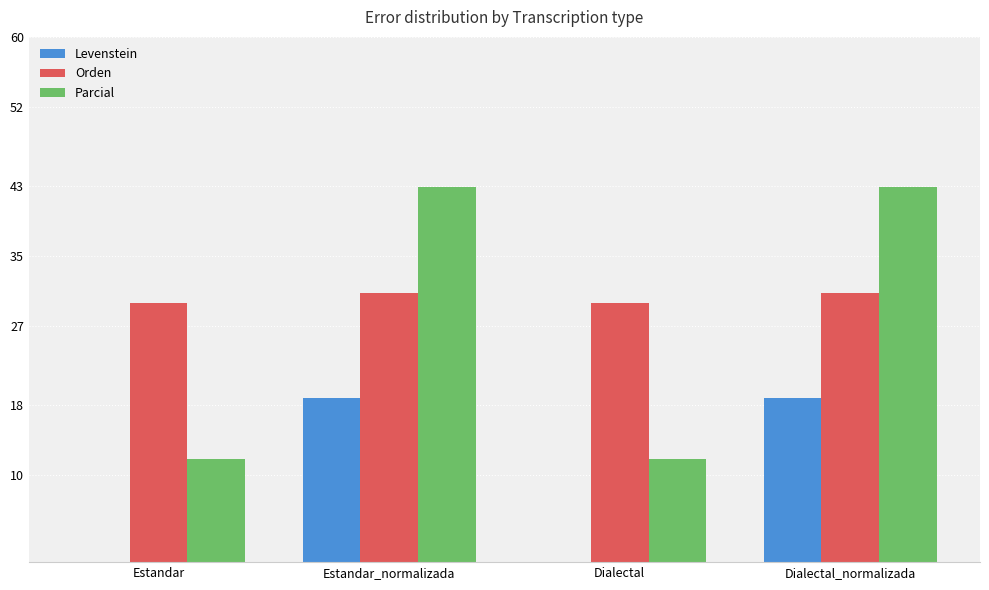

Which series has the largest total across all categories?

Orden